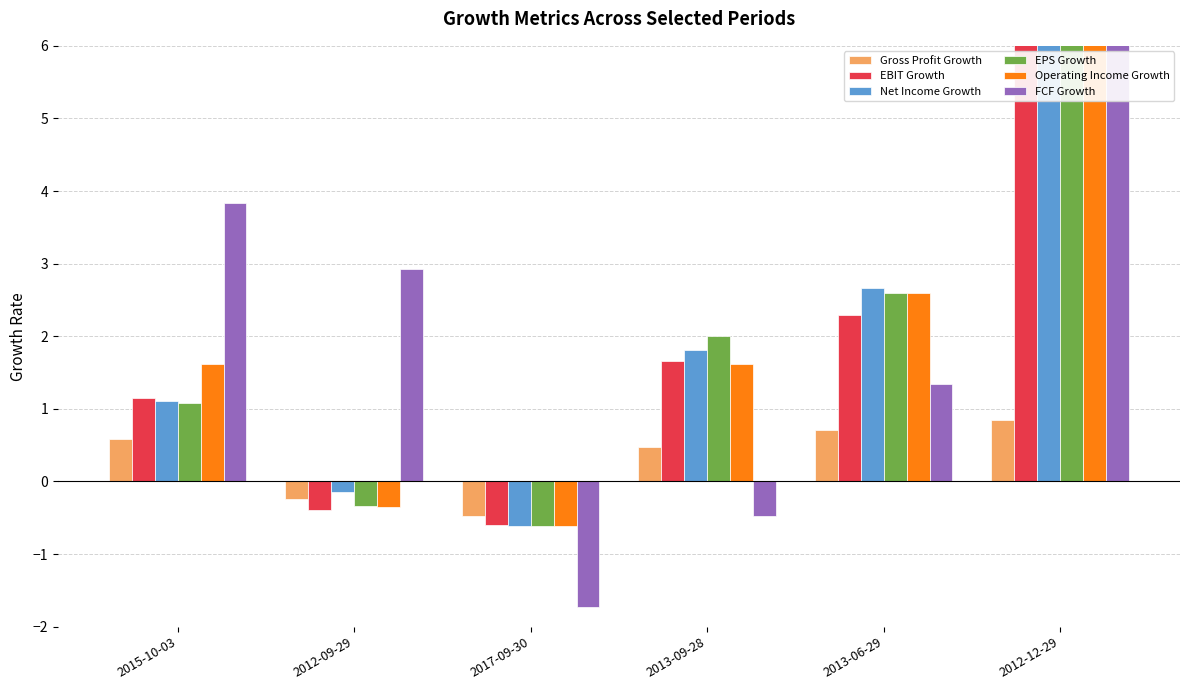

What are all the series names shown in the legend?

Gross Profit Growth, EBIT Growth, Net Income Growth, EPS Growth, Operating Income Growth, FCF Growth